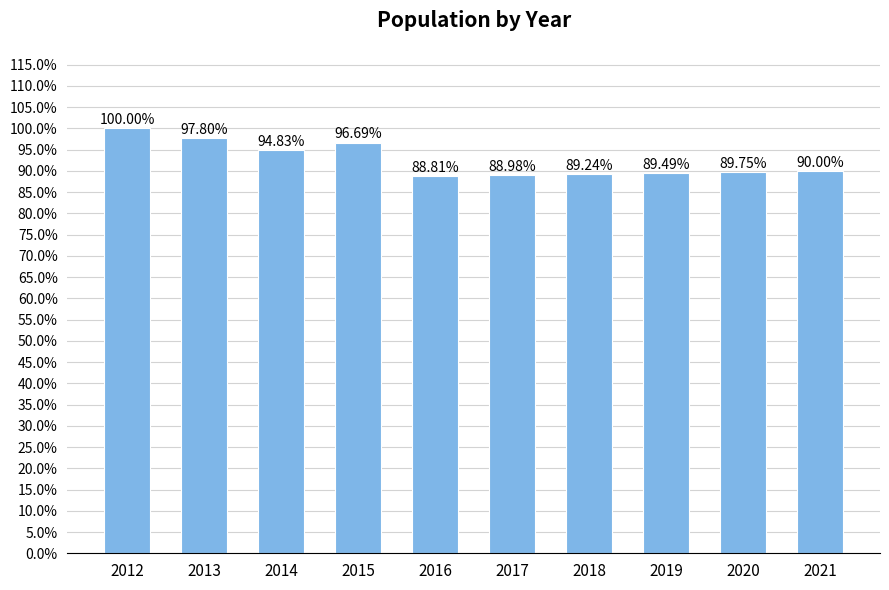

At which category does the chart reach its peak across all series?

2012